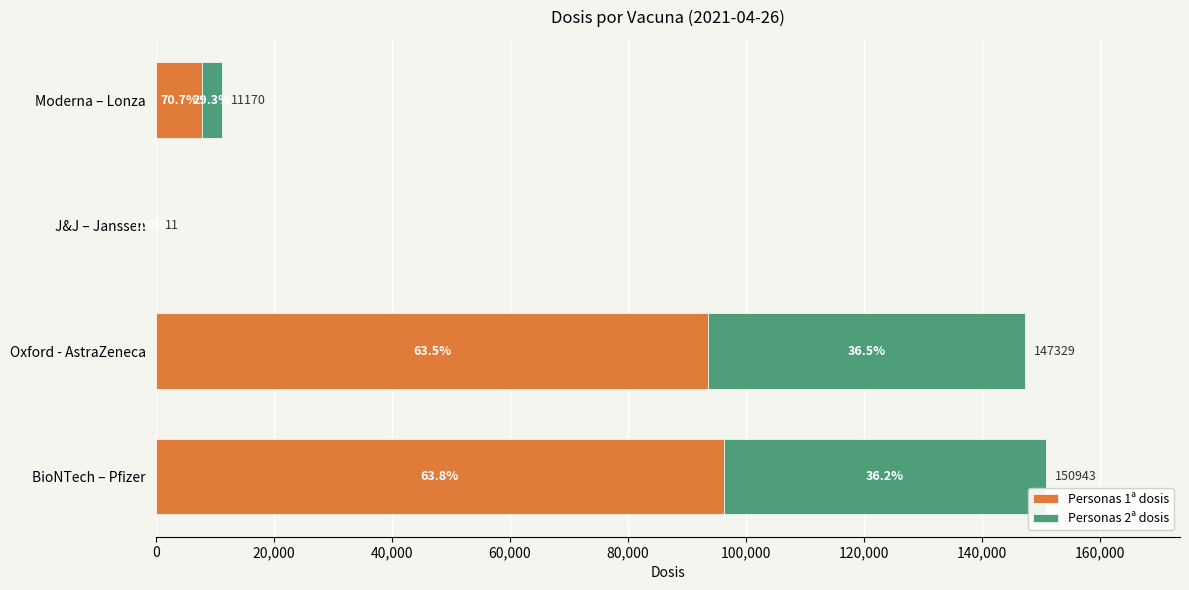

What are all the series names shown in the legend?

Personas 1ª dosis, Personas 2ª dosis